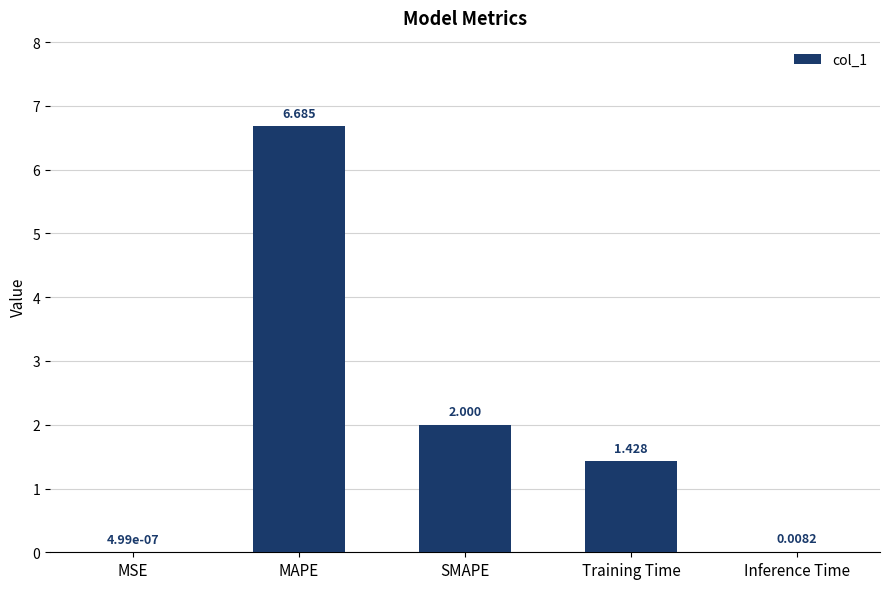

Which has a higher value, SMAPE or Training Time?

SMAPE